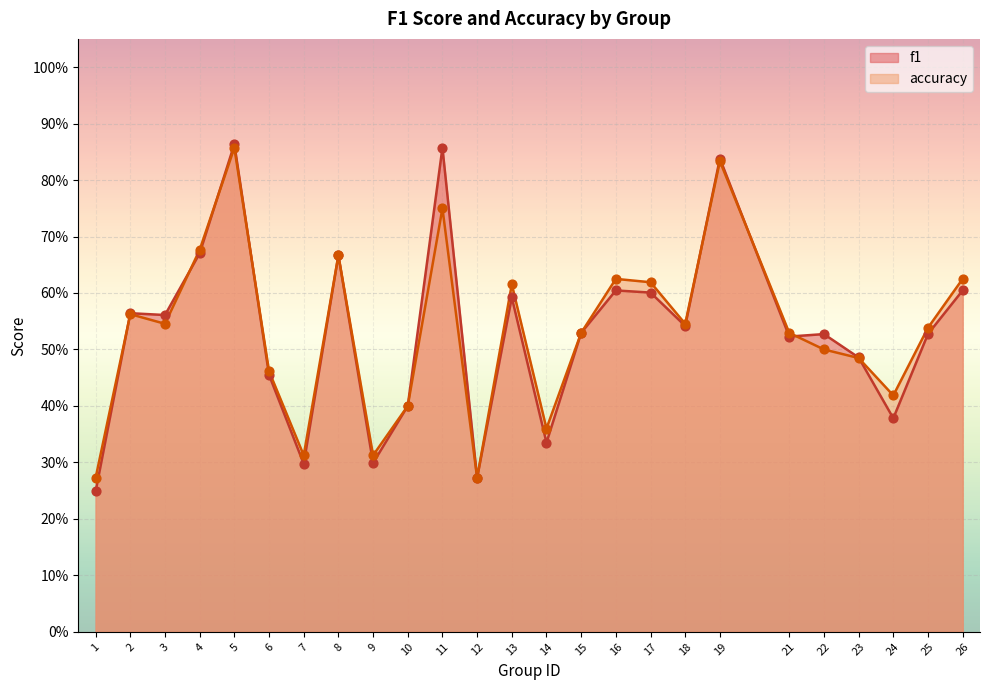

At how many categories does at least one series exceed 0?

25